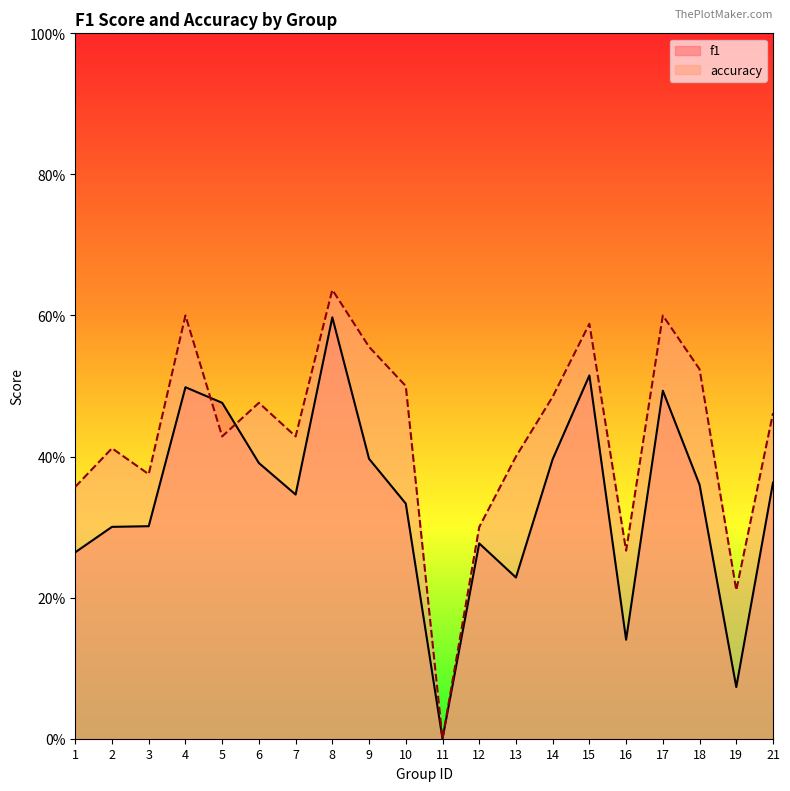

How many interior local peaks does the f1 series have?

5